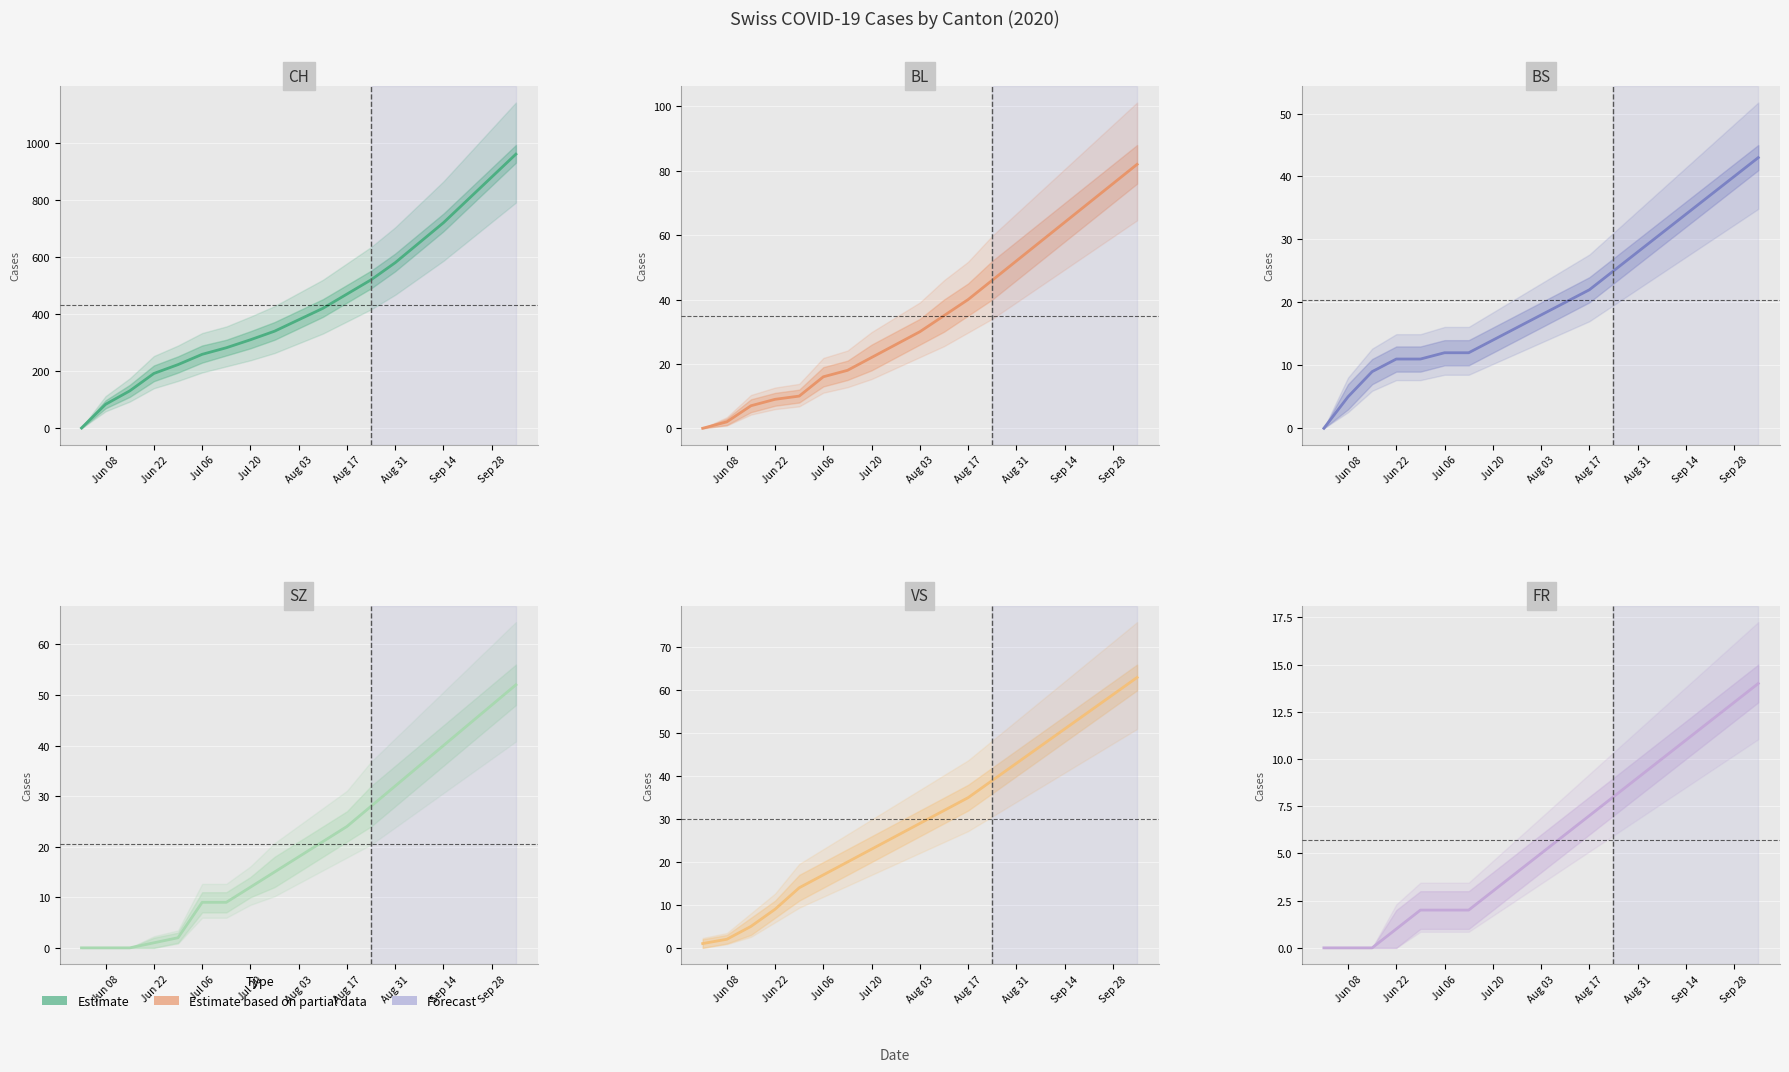

What is the difference between the maximum and minimum values in the SZ series?

52